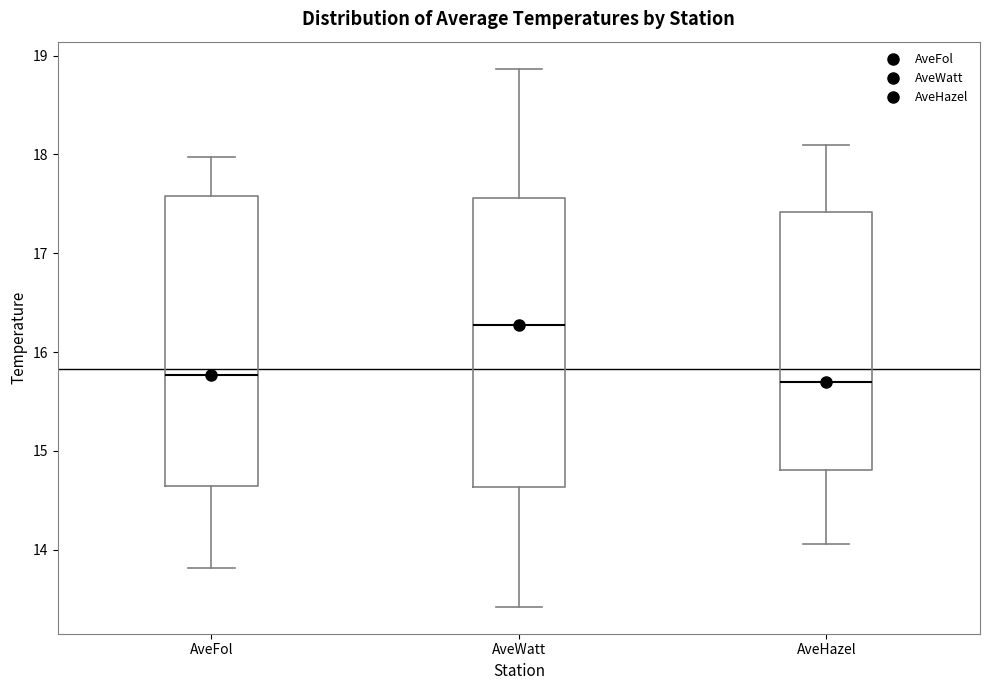

Reading left to right, read every box against the y-axis: the position of its median line, the range the box covers, and the ends of its whiskers. The values are not printed on the chart, so give them approximately, as read against the axis.

AveFol: median 15.8, box 14.6 to 17.6, whiskers 13.8 to 18.0
AveWatt: median 16.3, box 14.6 to 17.6, whiskers 13.4 to 18.9
AveHazel: median 15.7, box 14.8 to 17.4, whiskers 14.1 to 18.1